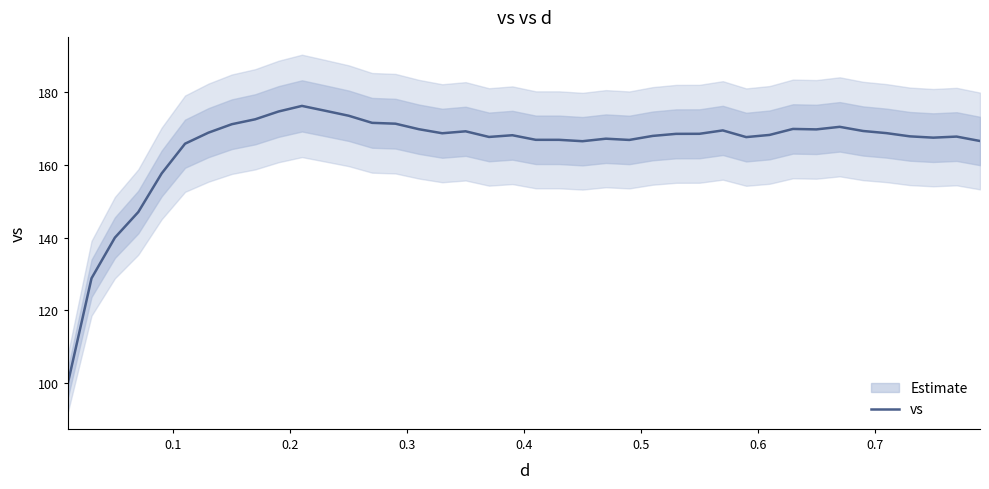

True or false: the data shows 47.4 at 21.

False